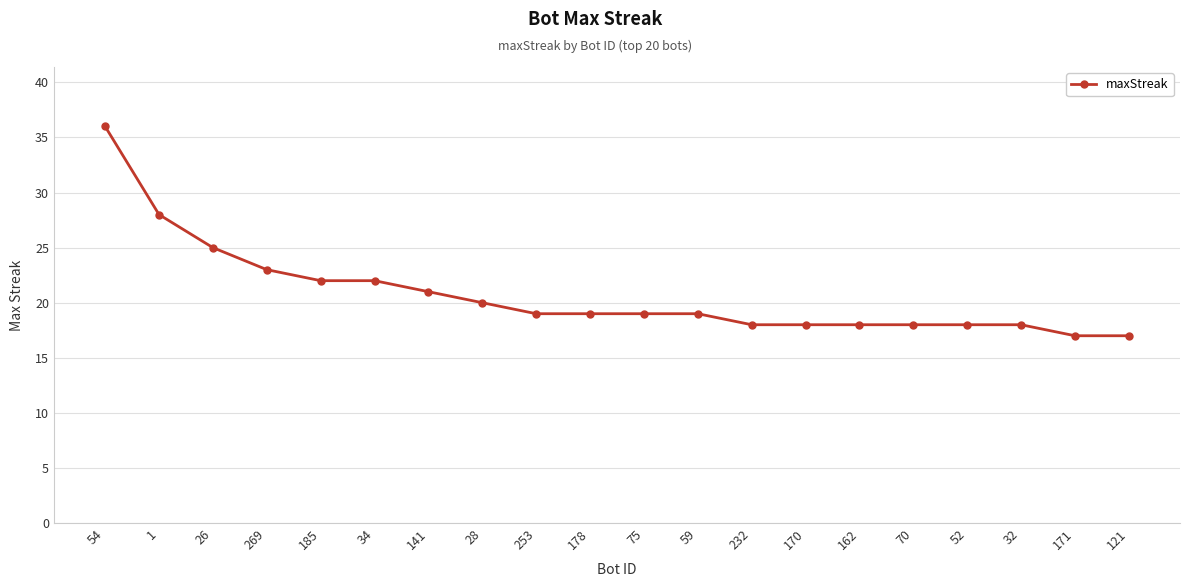

What is the maximum value shown in the chart?

36